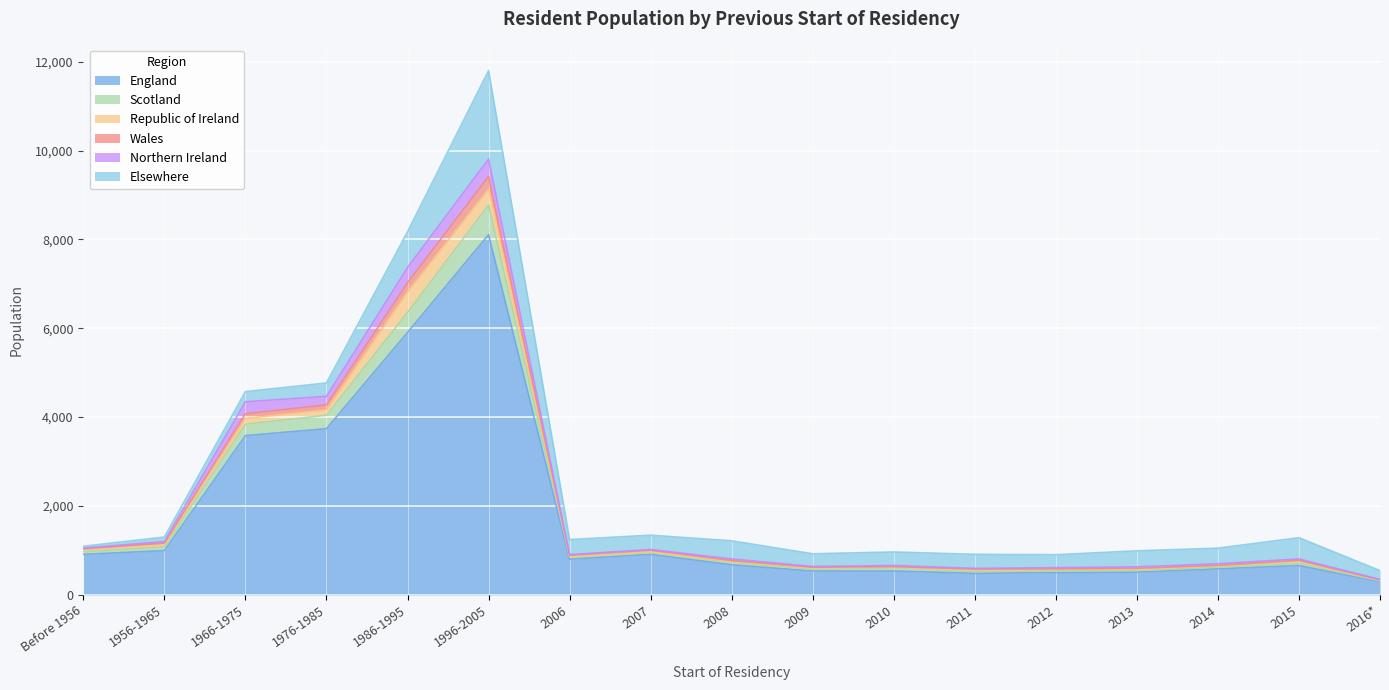

True or false: England has a value of 677 at 2008.

True